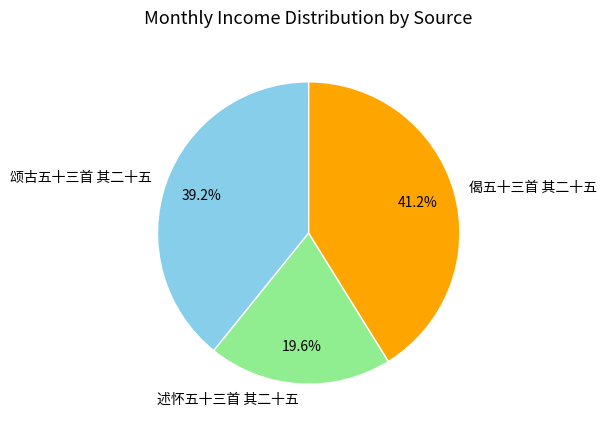

To the nearest percent, what portion does 偈五十三首 其二十五 represent?

41%